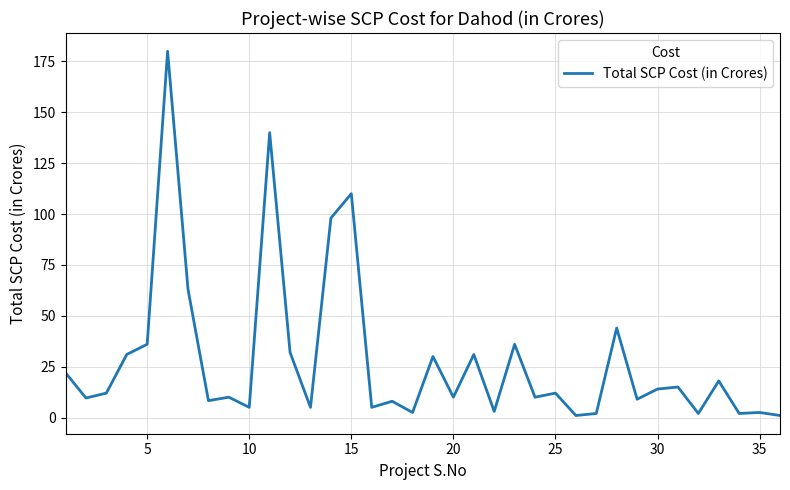

What is the greatest value displayed?

180.0